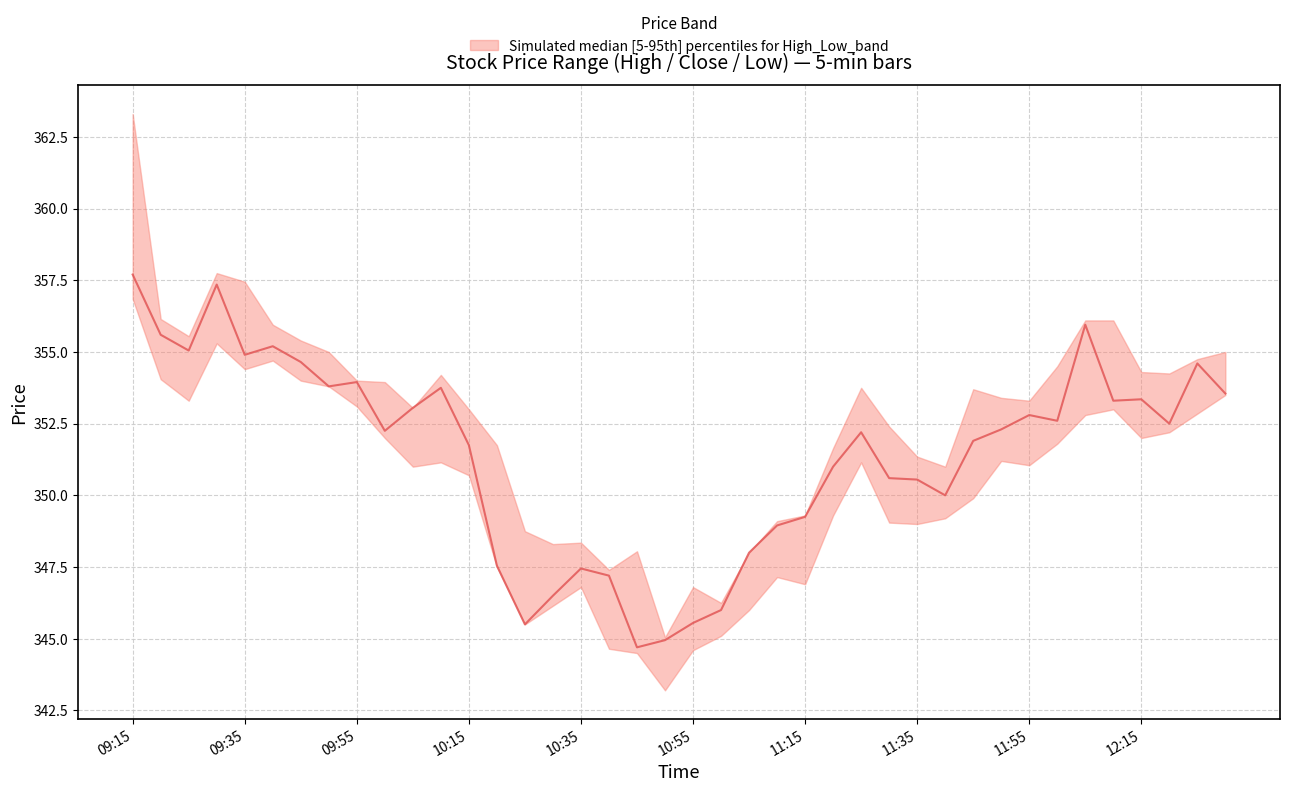

What position from the left is 26?

27